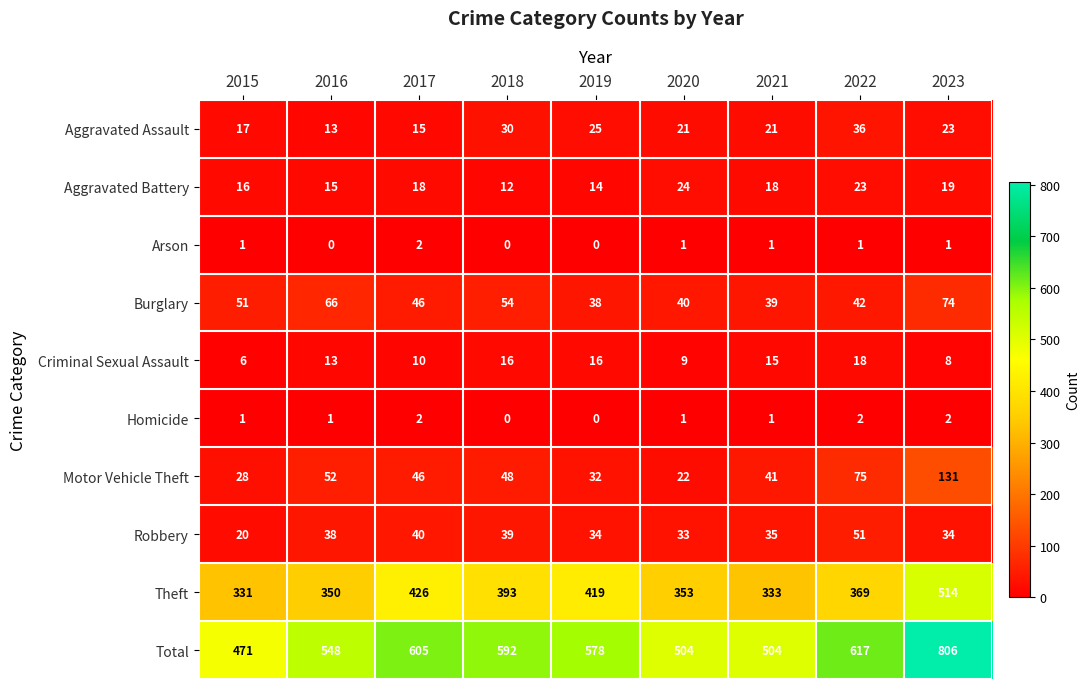

What is the difference between the maximum and second lowest values in the Total series?

302